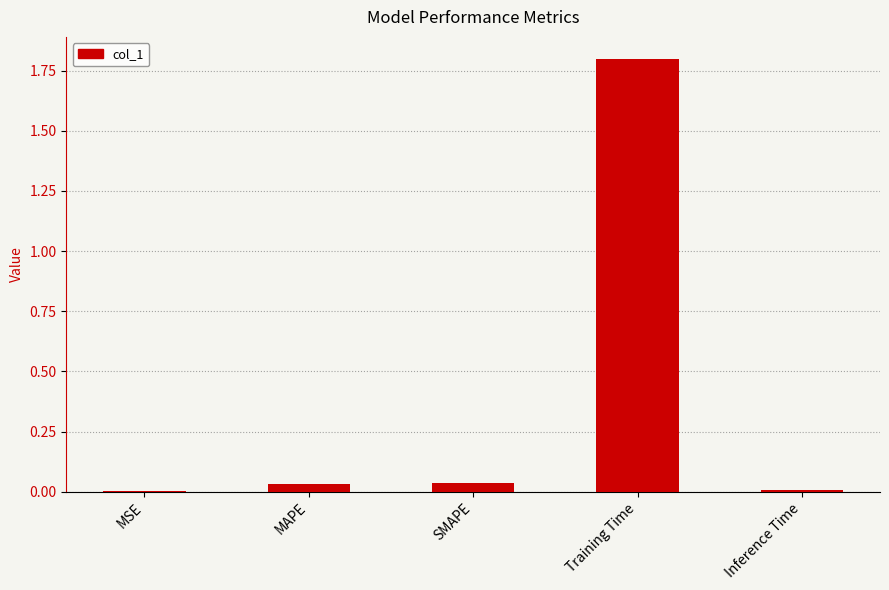

The value at Inference Time is 0.0. True or false?

True